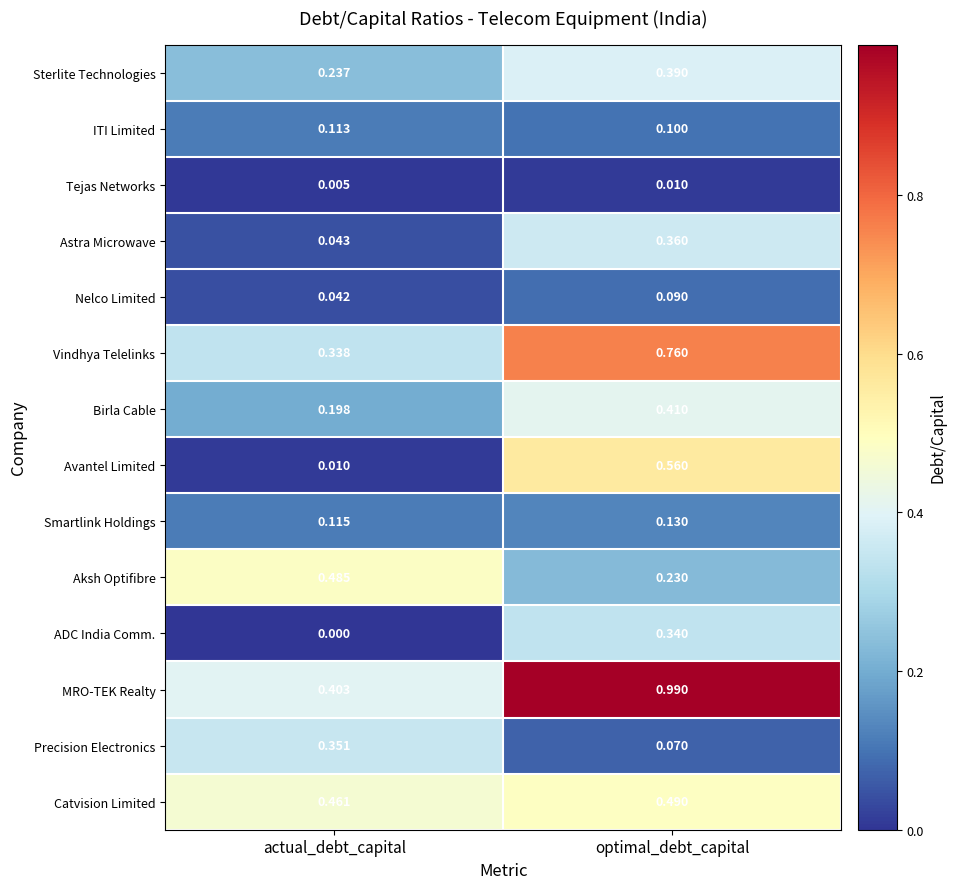

Which category has the lowest value across all series?

actual_debt_capital